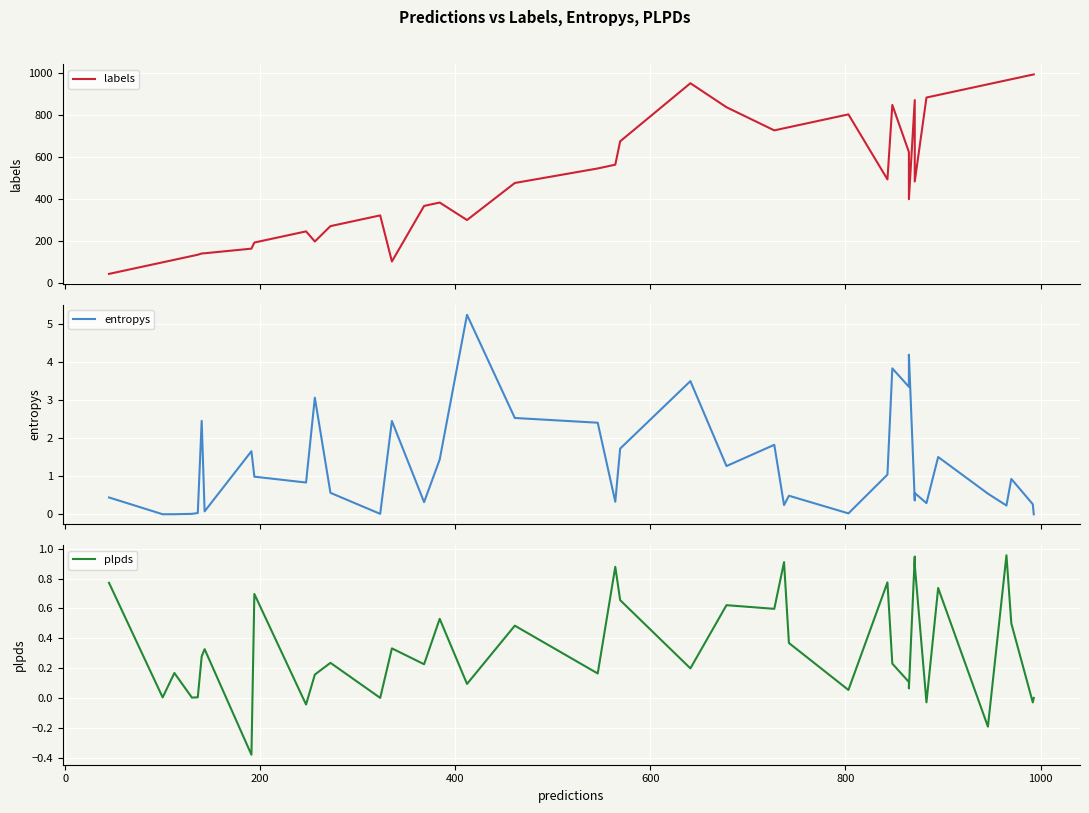

Reading left to right, what are all the values shown in this chart?

labels: 45.0	100.0	112.0	130.0	136.0	142.0	143.0	165.0	194.0	247.0	199.0	272.0	323.0	104.0	368.0	384.0	301.0	477.0	546.0	564.0	675.0	951.0	837.0	727.0	737.0	742.0	803.0	494.0	848.0	624.0	400.0	871.0	484.0	883.0	895.0	946.0	965.0	970.0	992.0	993.0
entropys: 0.4	0.0	0.0	0.0	0.0	2.5	0.1	1.7	1.0	0.8	3.1	0.6	0.0	2.5	0.3	1.4	5.2	2.5	2.4	0.3	1.7	3.5	1.3	1.8	0.2	0.5	0.0	1.0	3.8	3.4	4.2	0.4	0.6	0.3	1.5	0.5	0.2	0.9	0.3	0.0
plpds: 0.8	0.0	0.2	0.0	0.0	0.3	0.3	-0.4	0.7	-0.0	0.2	0.2	0.0	0.3	0.2	0.5	0.1	0.5	0.2	0.9	0.7	0.2	0.6	0.6	0.9	0.4	0.1	0.8	0.2	0.1	0.1	0.9	0.9	-0.0	0.7	-0.2	1.0	0.5	-0.0	0.0